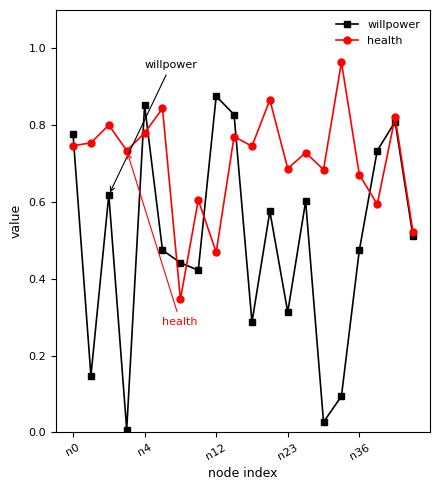

How many interior local valleys does the willpower series have?

6